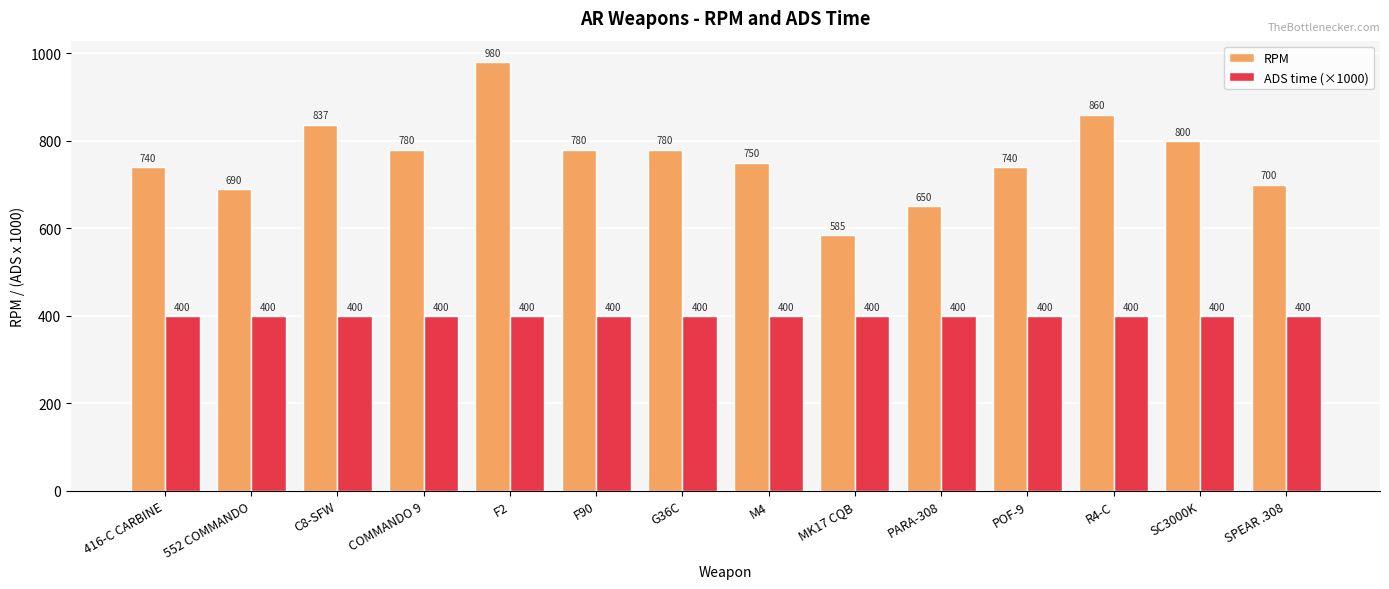

What is the minimum value for ADS time (×1000)?

400